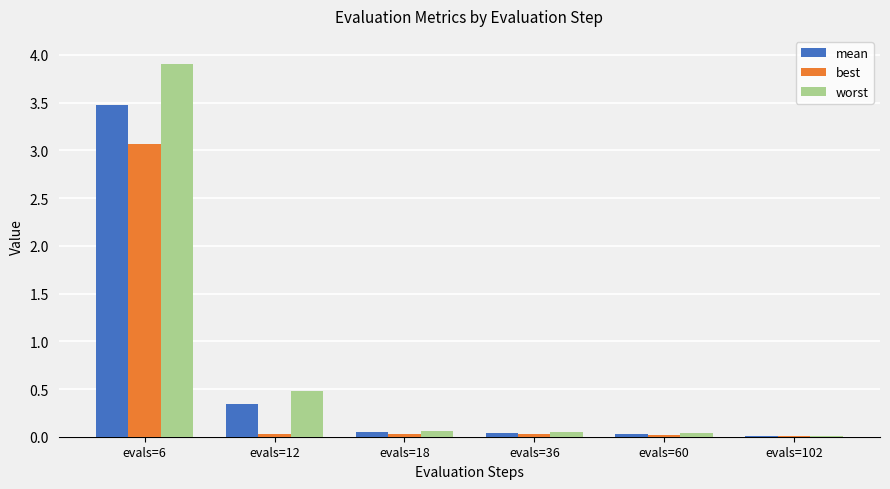

Between evals=6 and evals=18, which series saw the biggest shift?

worst